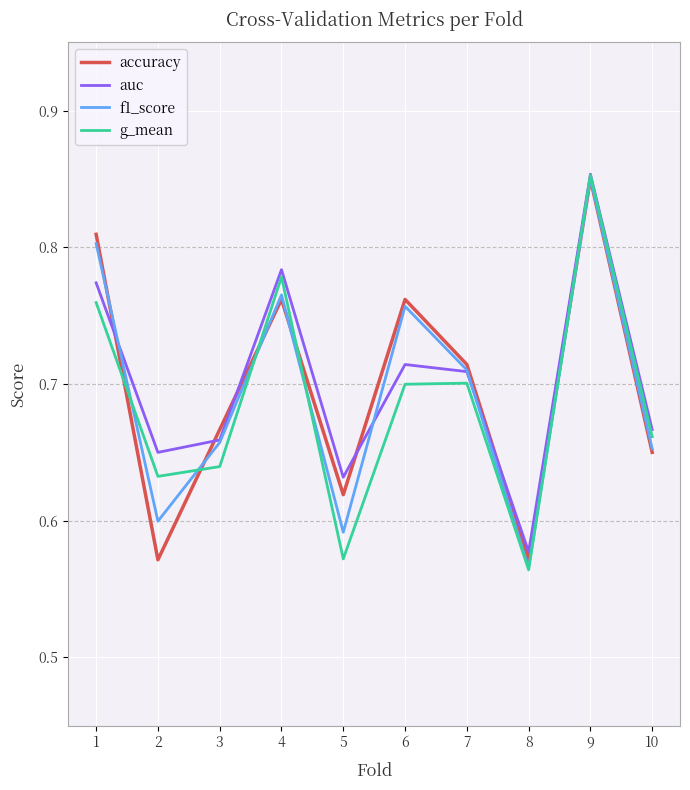

True or false: auc has a value of 1.0 at 8.

False